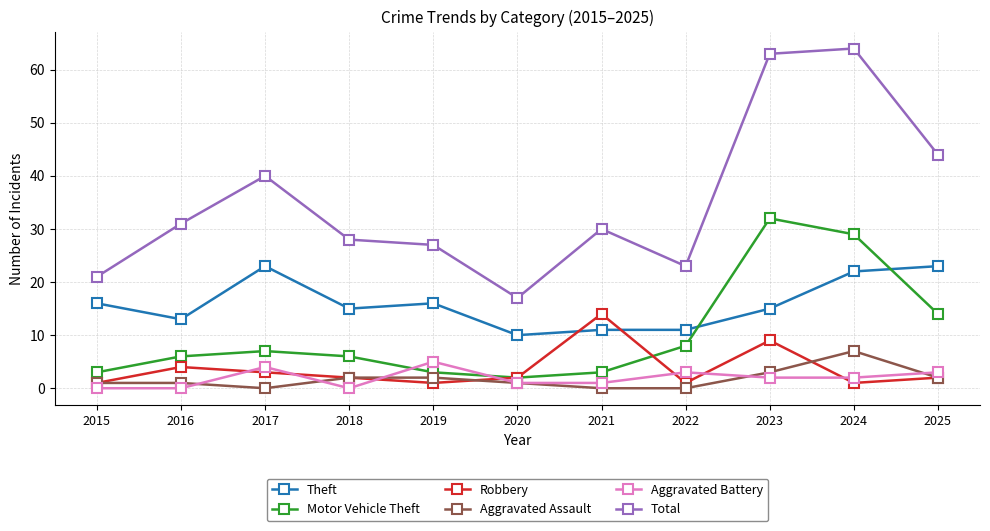

Rank the series by their maximum value, from lowest to highest.

Aggravated Battery, Aggravated Assault, Robbery, Theft, Motor Vehicle Theft, Total